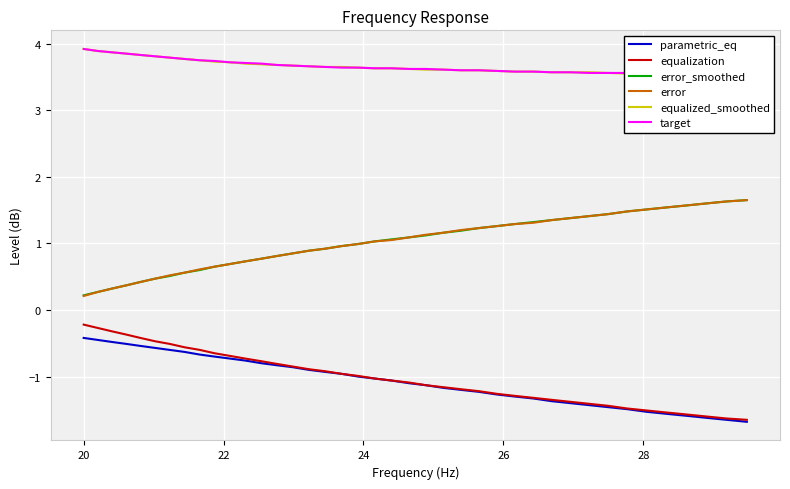

True or false: error_smoothed and target cross at least once.

False